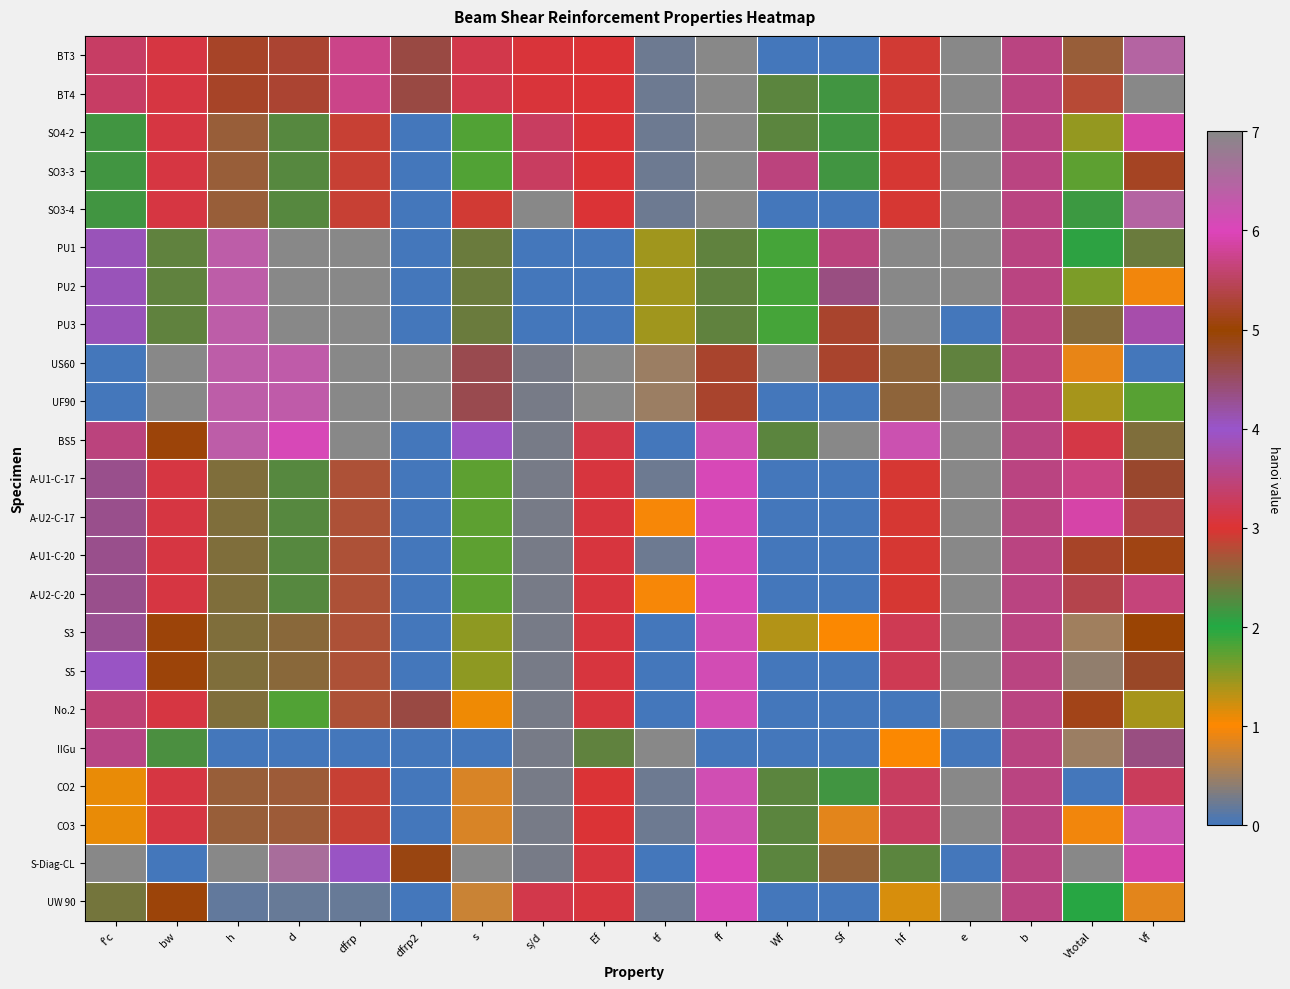

Which series has the largest total across all categories?

BS5